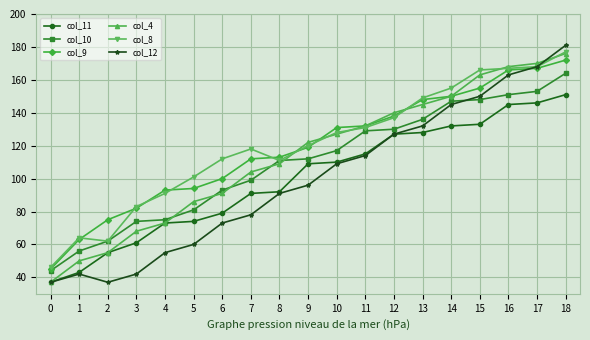

At which category is the sum across all series the highest?

18